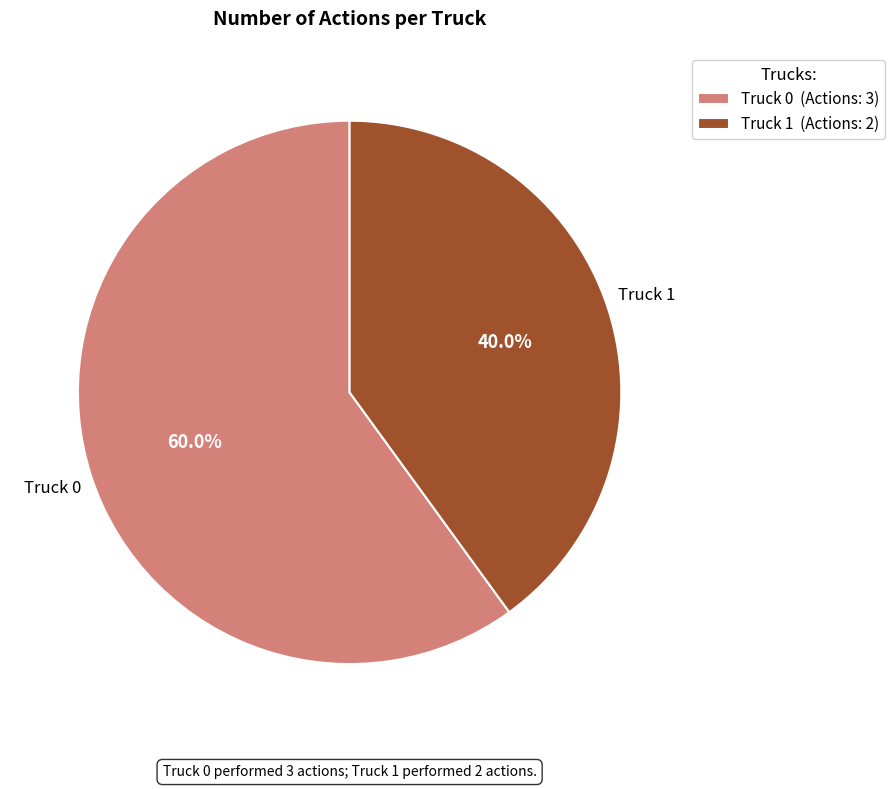

True or false: Truck 1 accounts for 40% of the total.

True